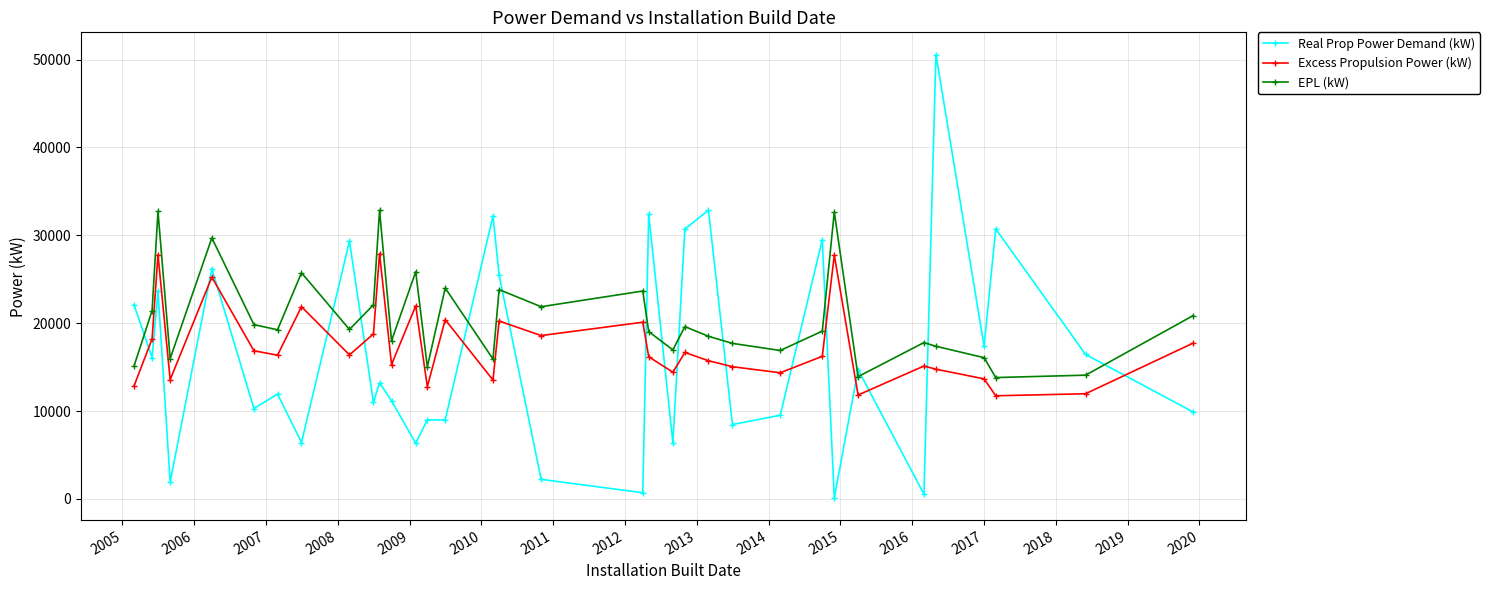

Which series has the largest total across all categories?

EPL (kW)